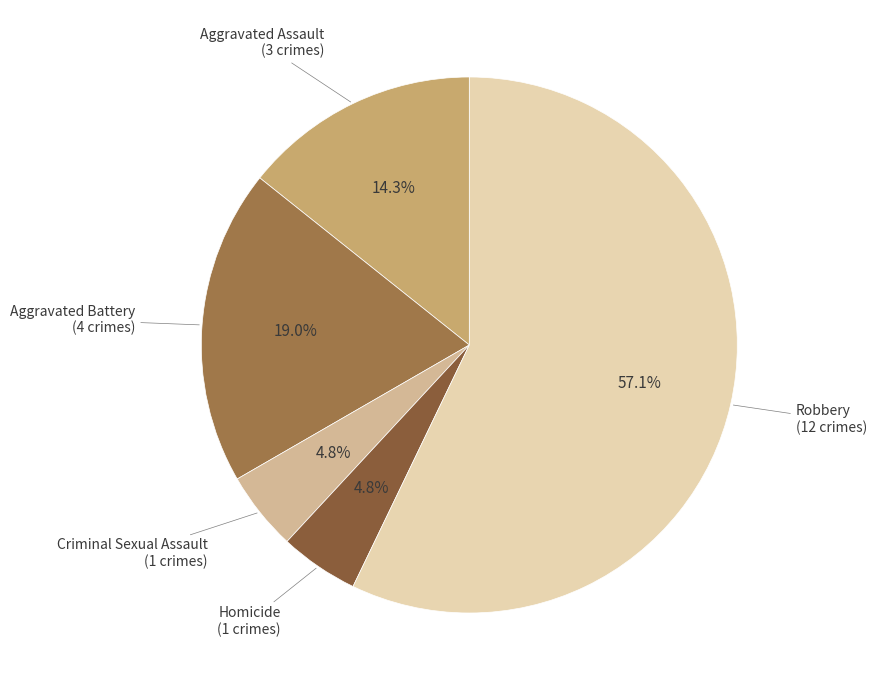

Do Aggravated Assault and Homicide together represent more than half of the pie?

No